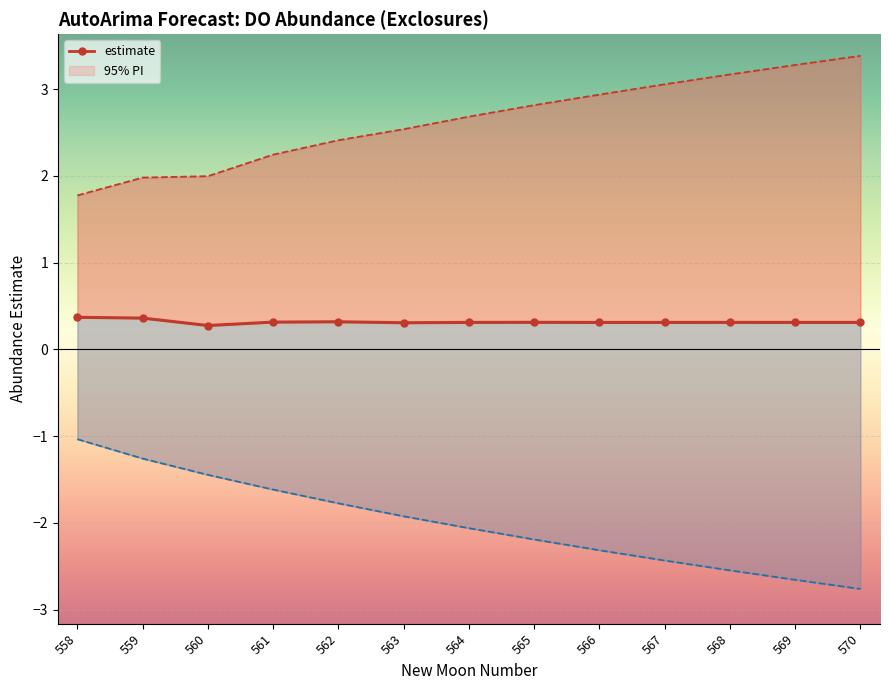

What is the change in value from 558 to 569?

-0.1